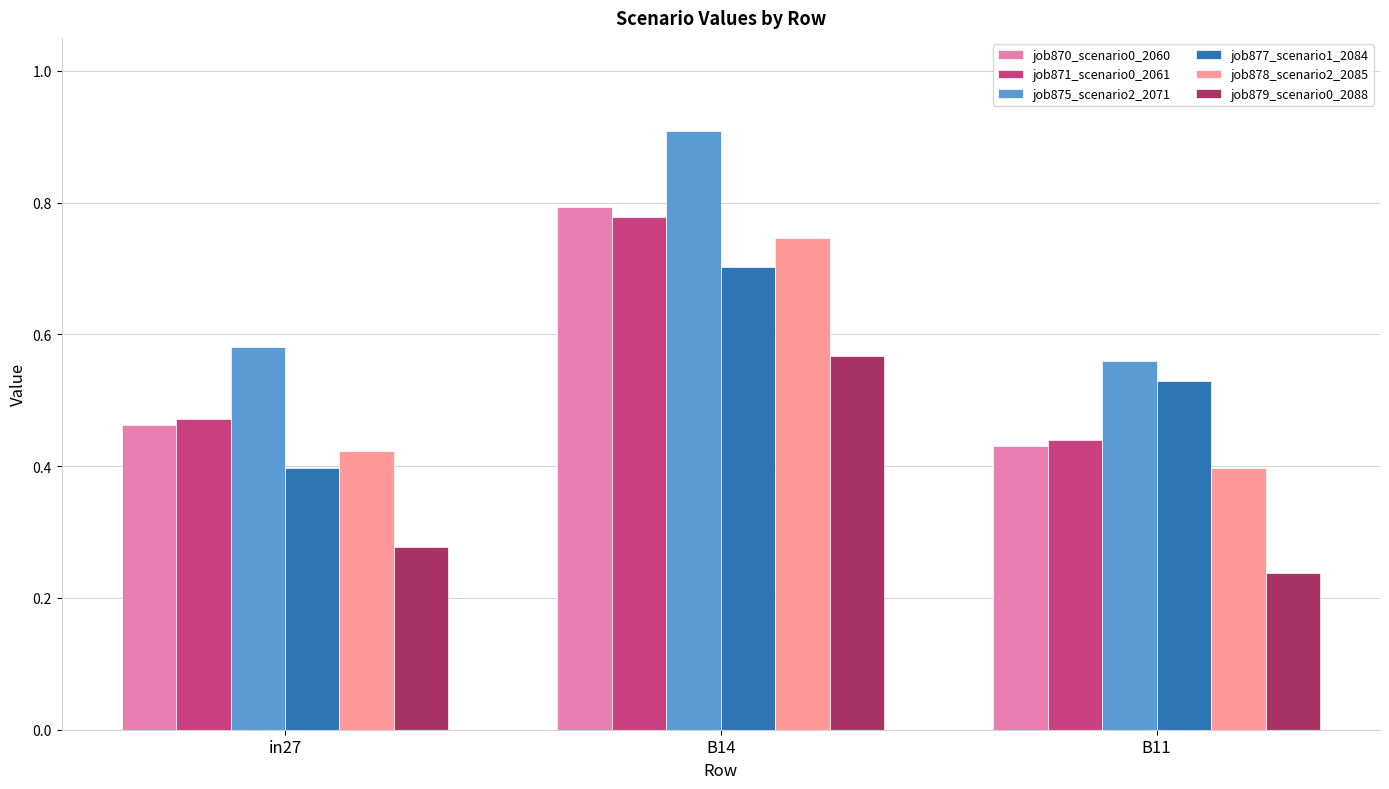

What is the sum of the job877_scenario1_2084 values at B11 and B14?

1.2